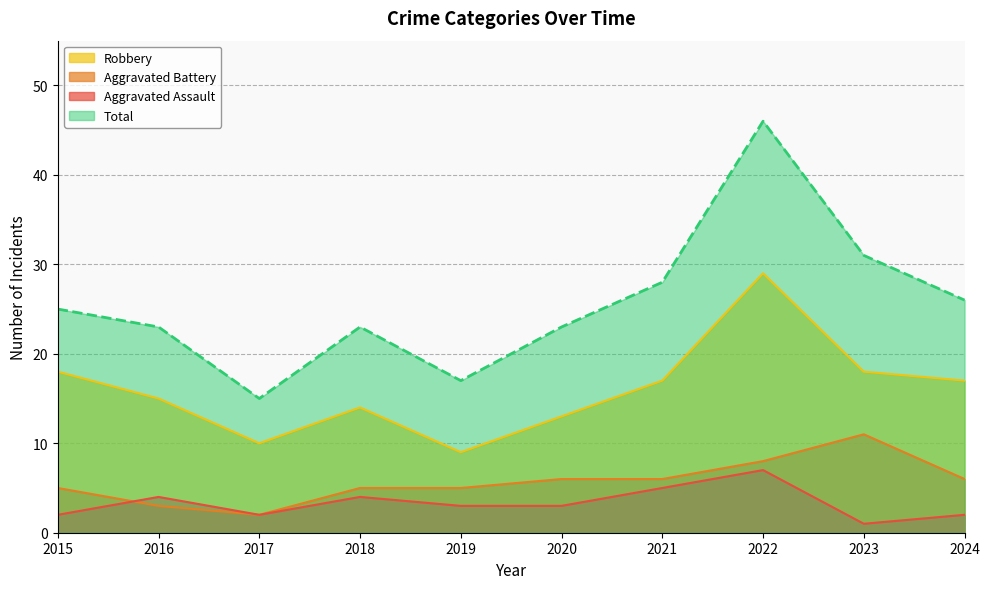

What is the value of the Total point at the 5th from the left?

17